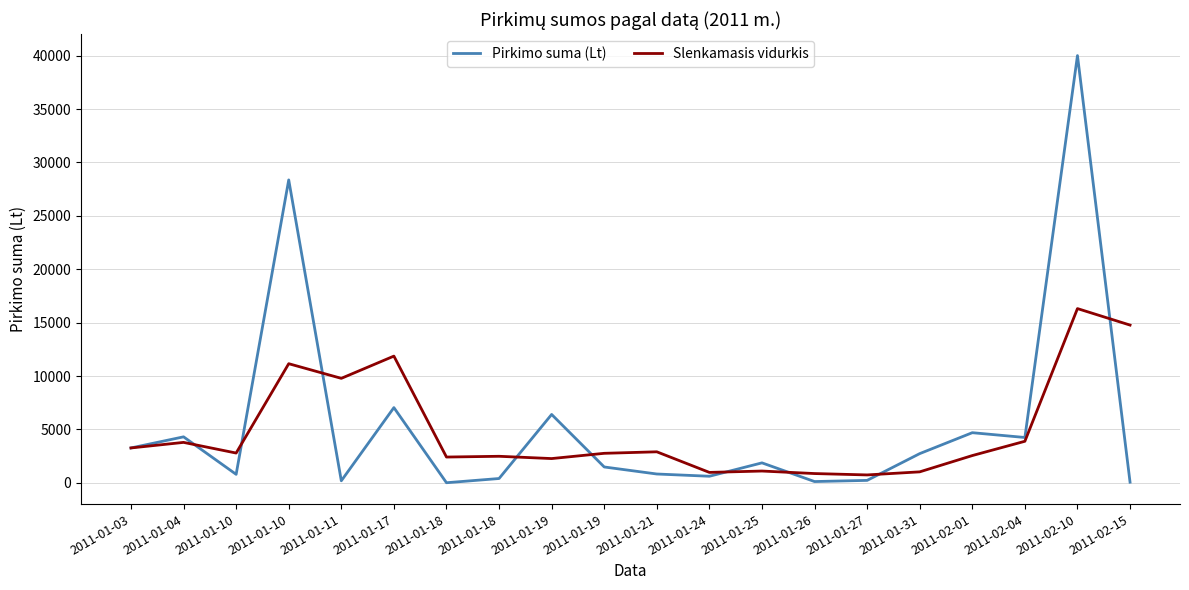

Which series ends up on top after the final intersection of Pirkimo suma (Lt) and Slenkamasis vidurkis?

Slenkamasis vidurkis